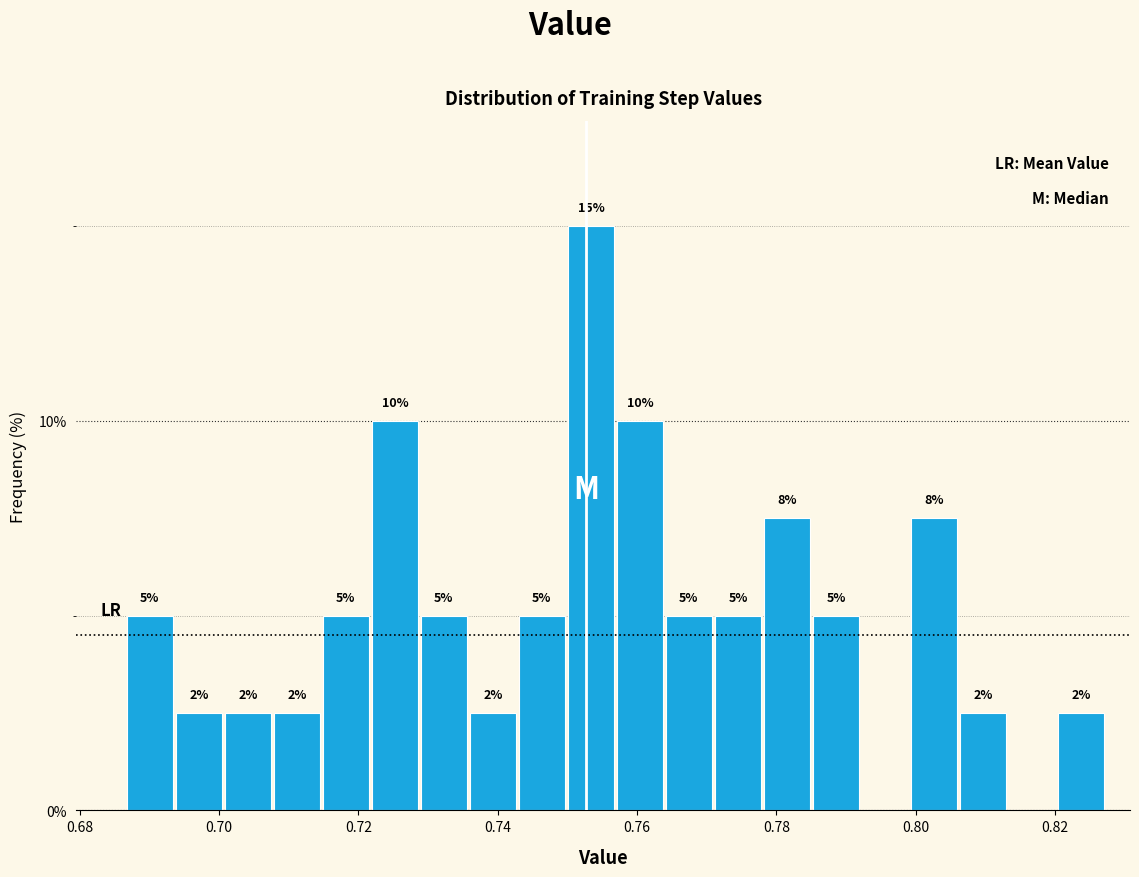

Read against the x-axis, roughly where is the centre of the tallest bar?

0.754